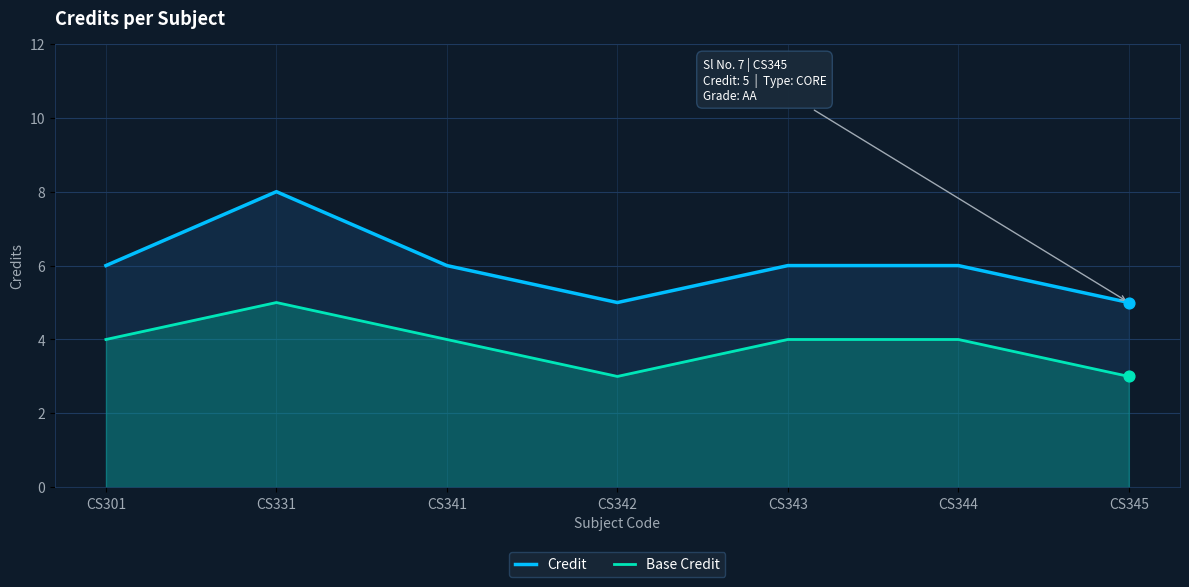

What is the total value across all series at CS331?

13